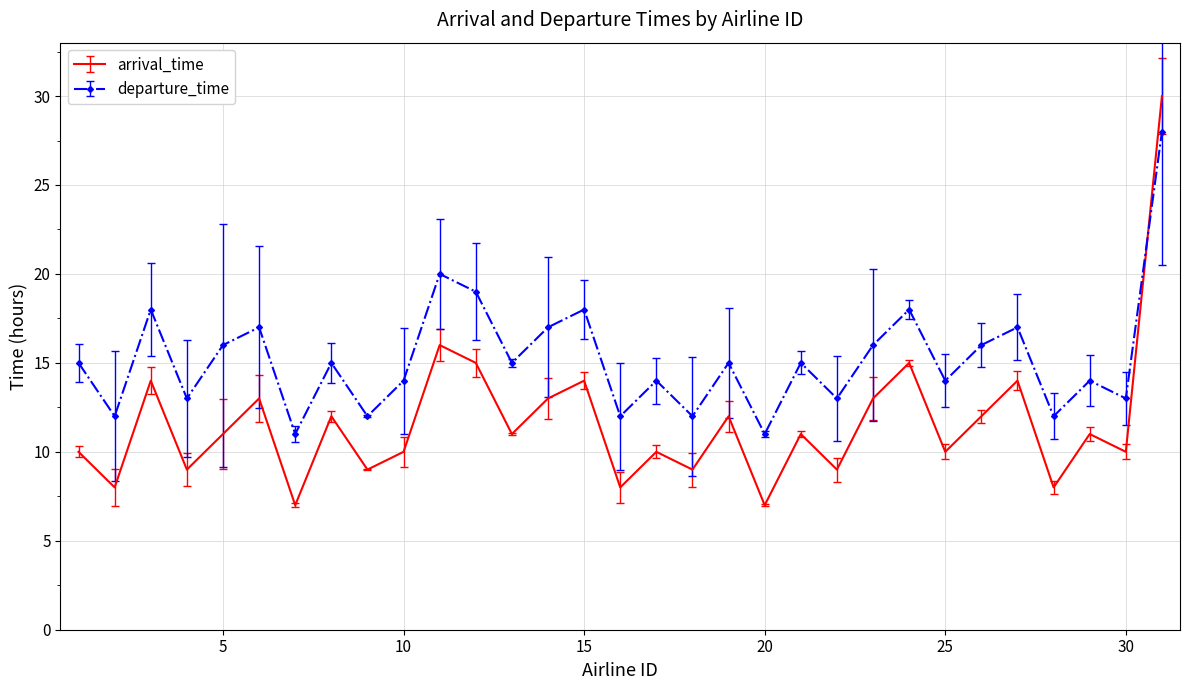

Reading left to right, list all the values displayed in this chart.

arrival_time: 10	8	14	9	11	13	7	12	9	10	16	15	11	13	14	8	10	9	12	7	11	9	13	15	10	12	14	8	11	10	30
departure_time: 15	12	18	13	16	17	11	15	12	14	20	19	15	17	18	12	14	12	15	11	15	13	16	18	14	16	17	12	14	13	28